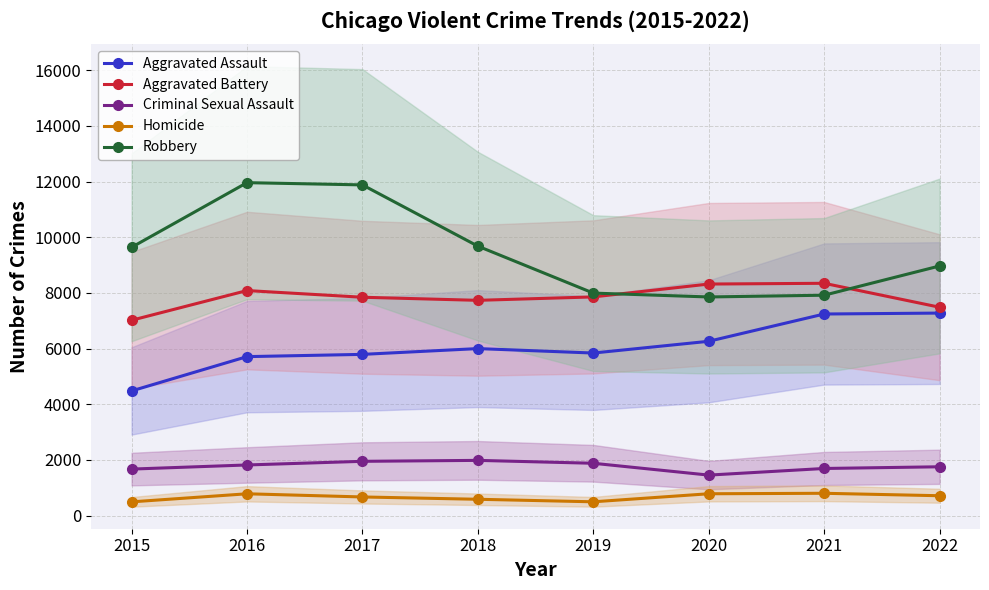

Where is the first local minimum for Criminal Sexual Assault?

2020